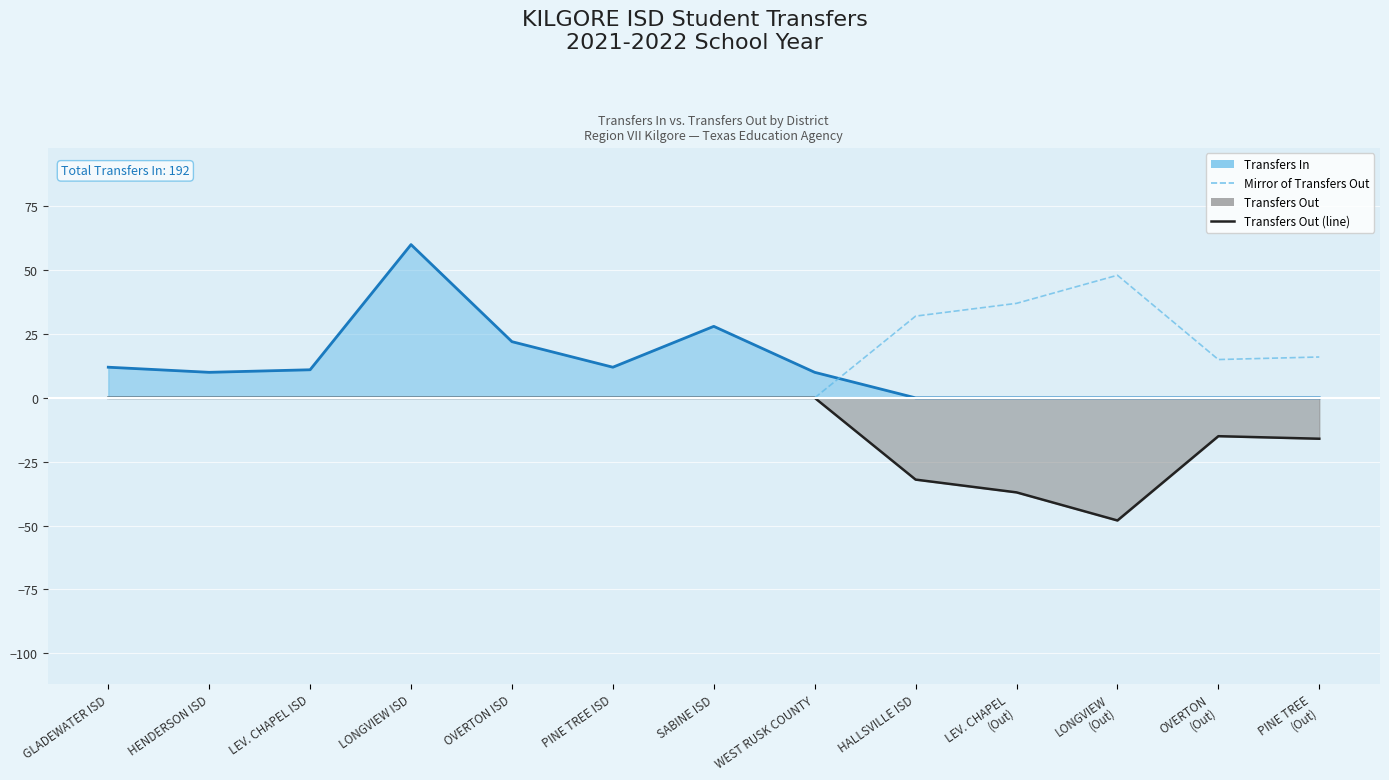

The value of Transfers In (line) at GLADEWATER ISD is 18. True or false?

False